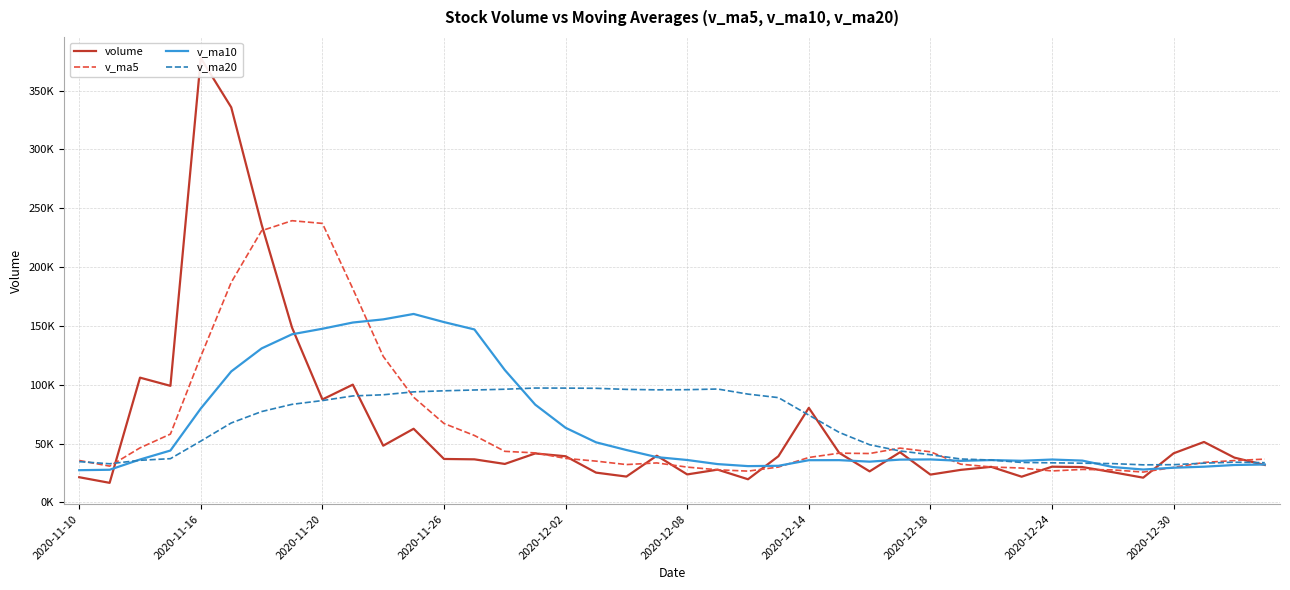

True or false: volume has a value of 22005.5 at 18.

True